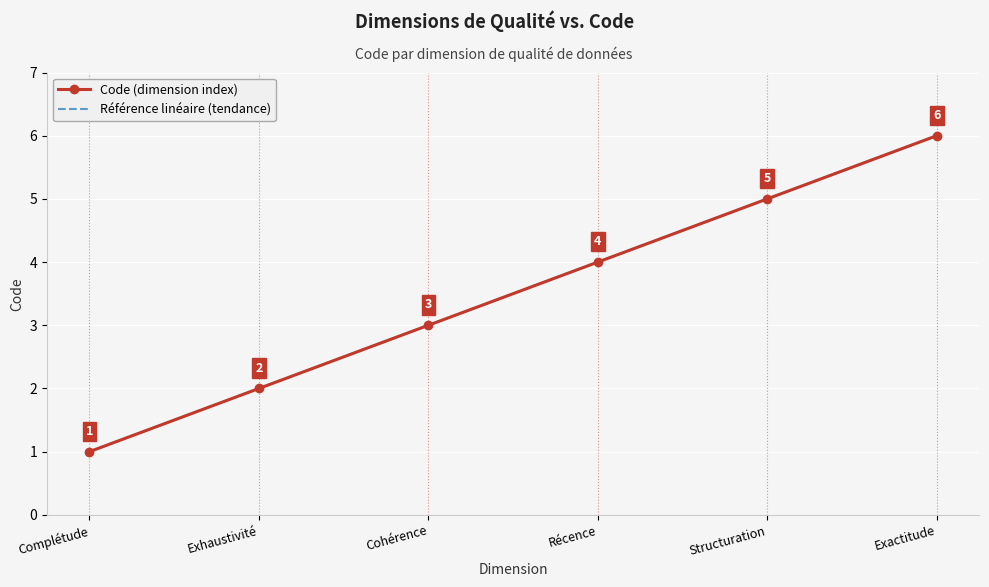

True or false: Code (dimension index) has a value of 3 at Cohérence.

True